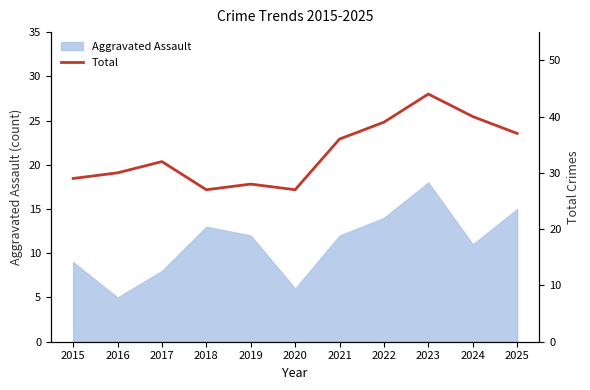

What is the lowest value of the Aggravated Assault series?

5